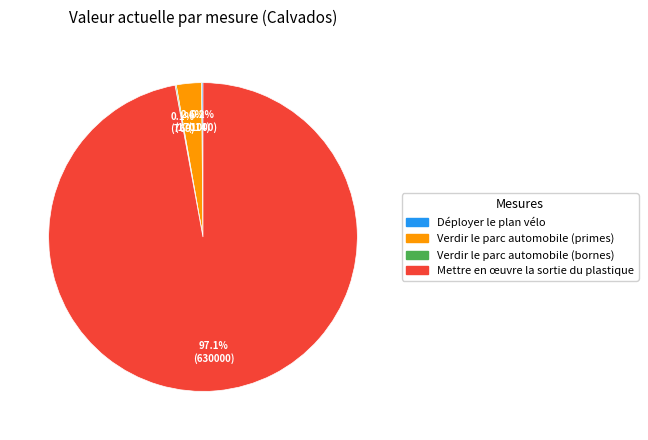

Which slice represents more than half of the pie?

Mettre en œuvre la sortie du plastique